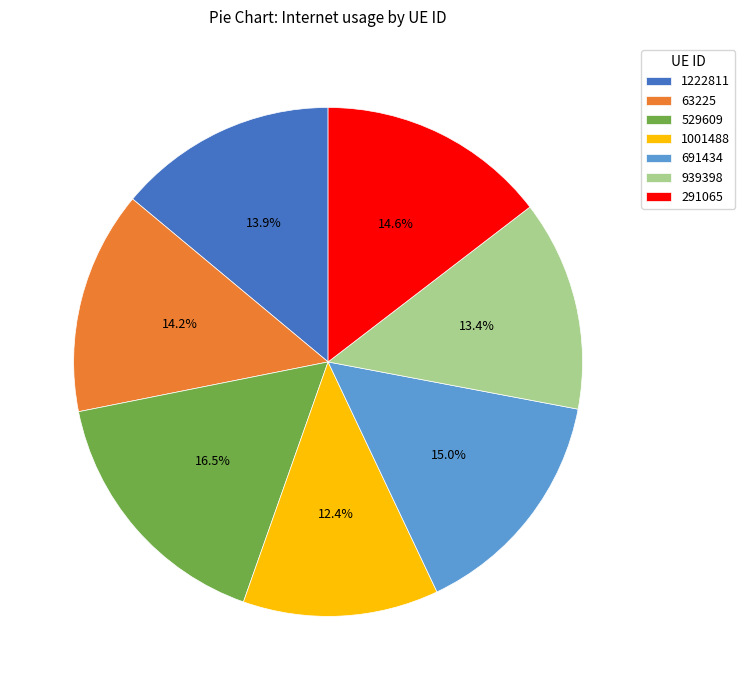

Between 1001488 and 291065, which is larger?

291065